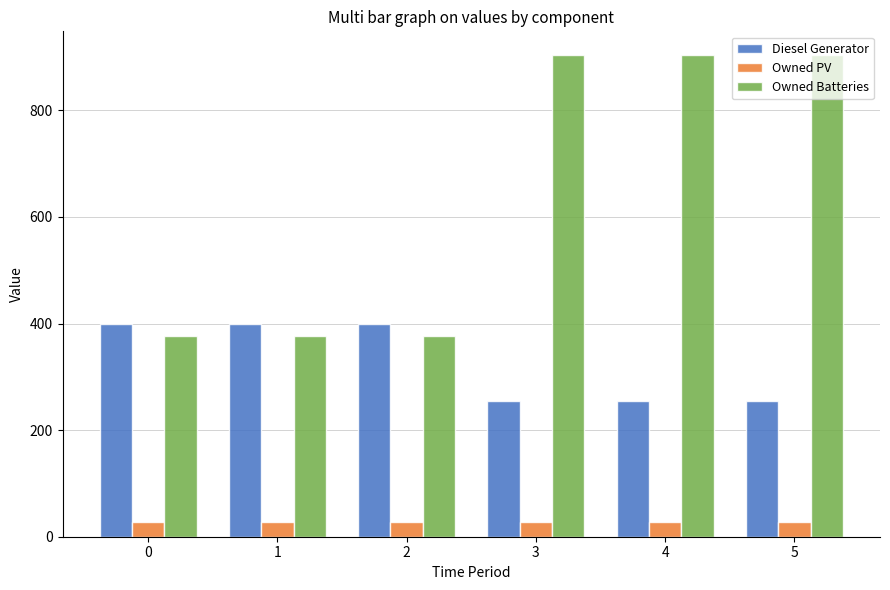

At how many categories does at least one series exceed 505?

3